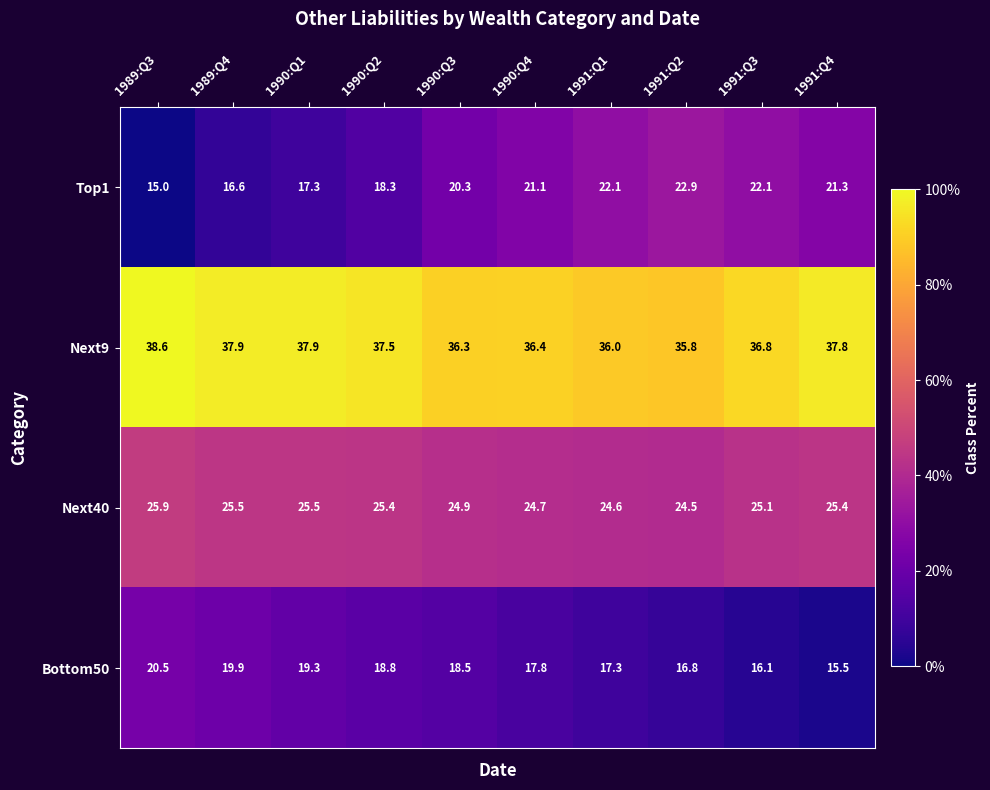

What value does the Bottom50 series have at 1991:Q3?

16.1